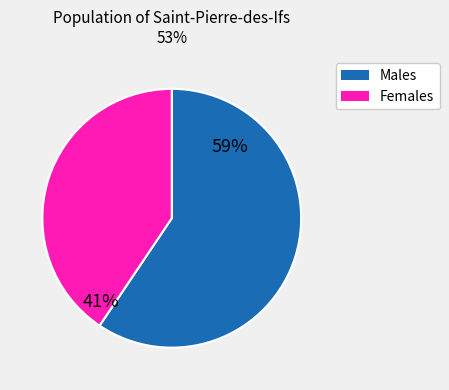

Is there any slice that represents more than half of the pie?

Yes